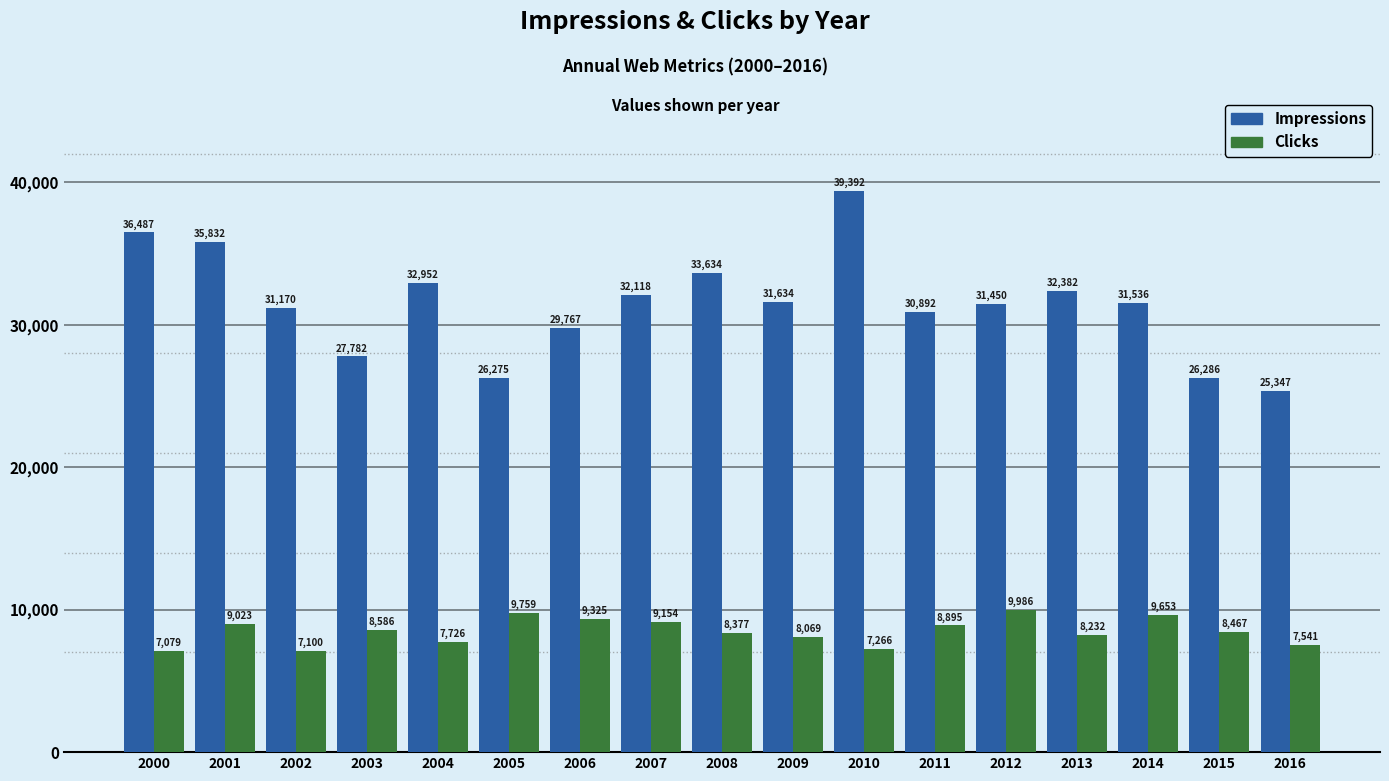

What is the average value of the Clicks series?

8485